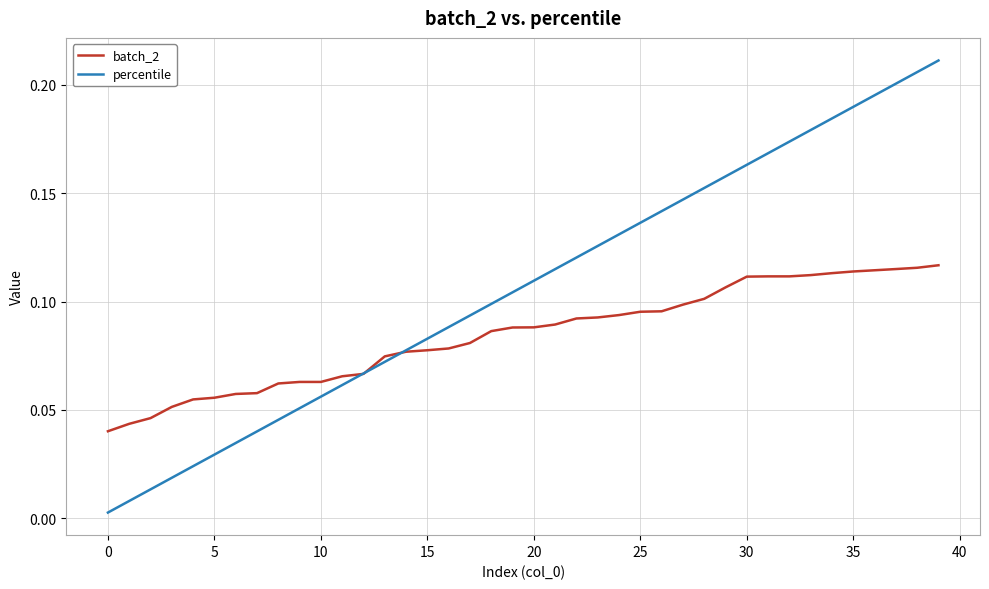

List the series in order of their peak value, lowest first.

batch_2, percentile